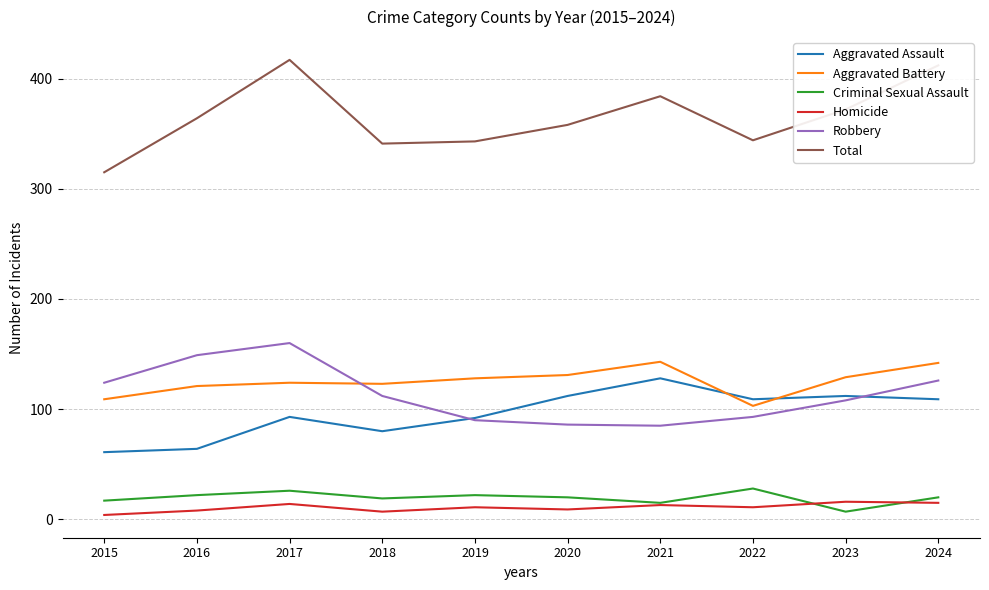

Which series has the largest range (max minus min)?

Total